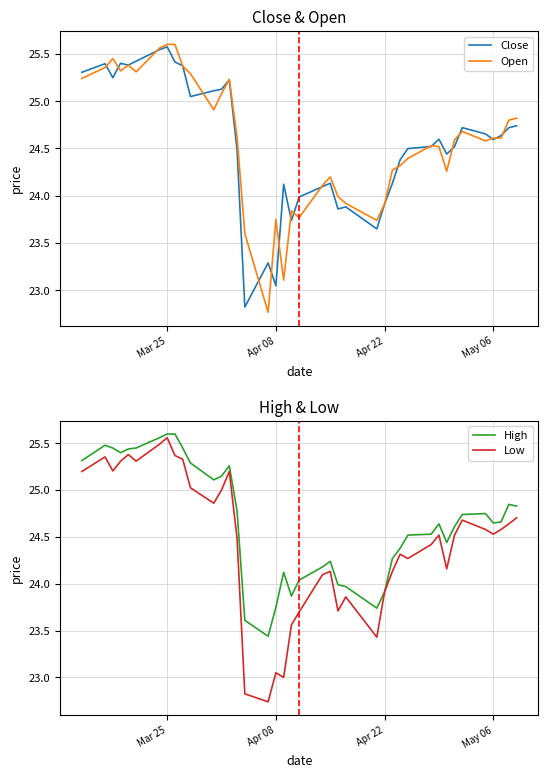

The value of Open at Apr 22 is 8.8. True or false?

False